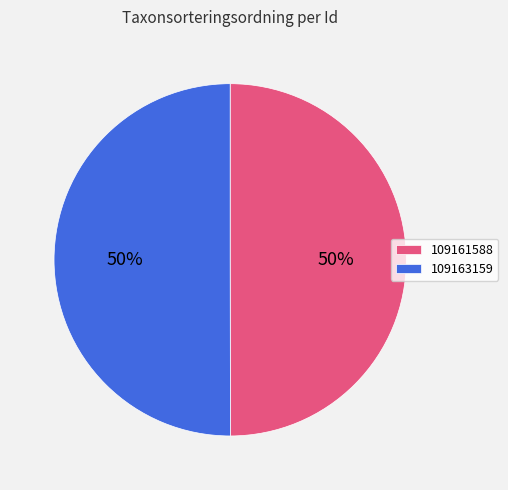

What is the ratio of the value at 109163159 to the value at 109161588?

1.0